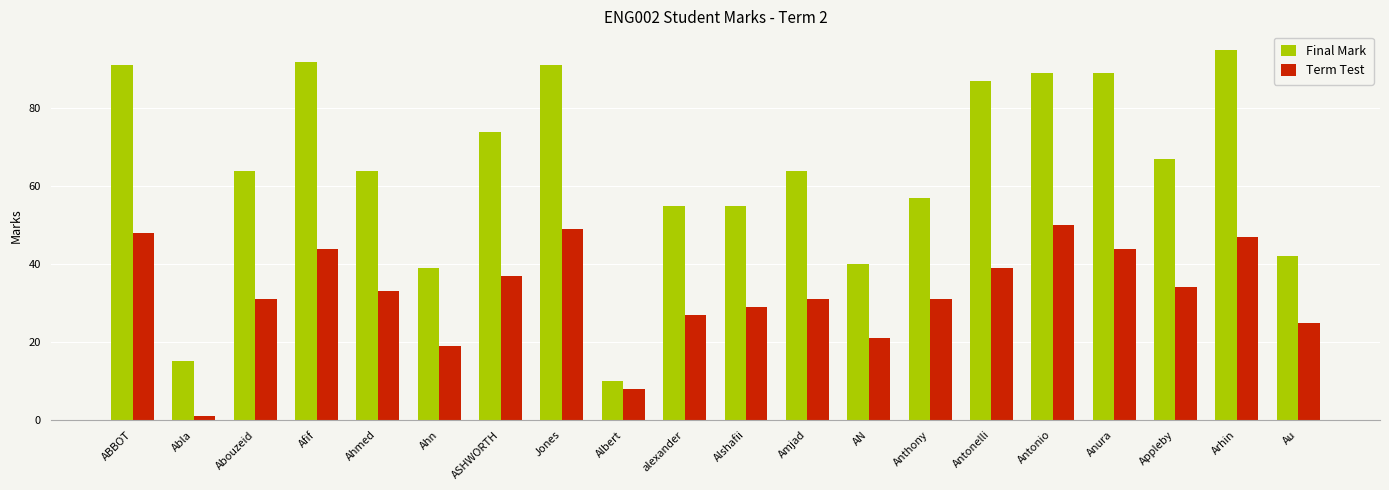

What is the average value of the Final Mark series?

64